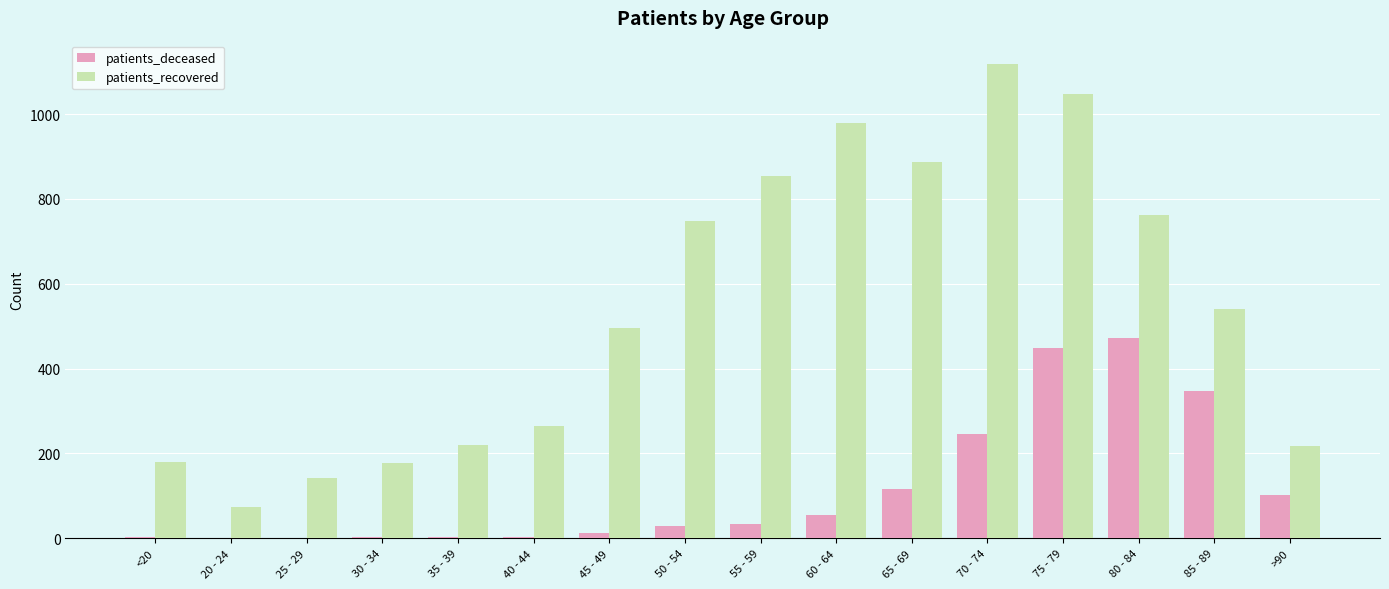

What is the total value across all series at 25 - 29?

142